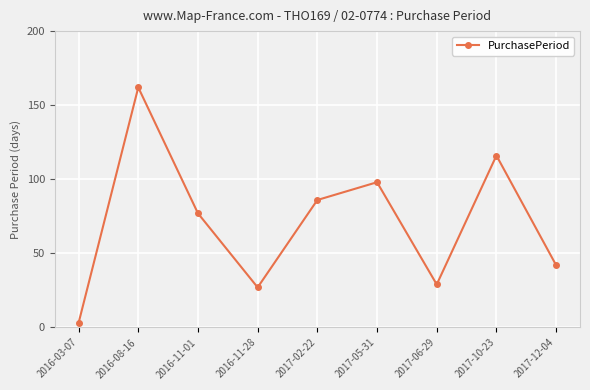

Reading left to right, list all the values displayed in this chart.

2016-03-07=3	2016-08-16=162	2016-11-01=77	2016-11-28=27	2017-02-22=86	2017-05-31=98	2017-06-29=29	2017-10-23=116	2017-12-04=42